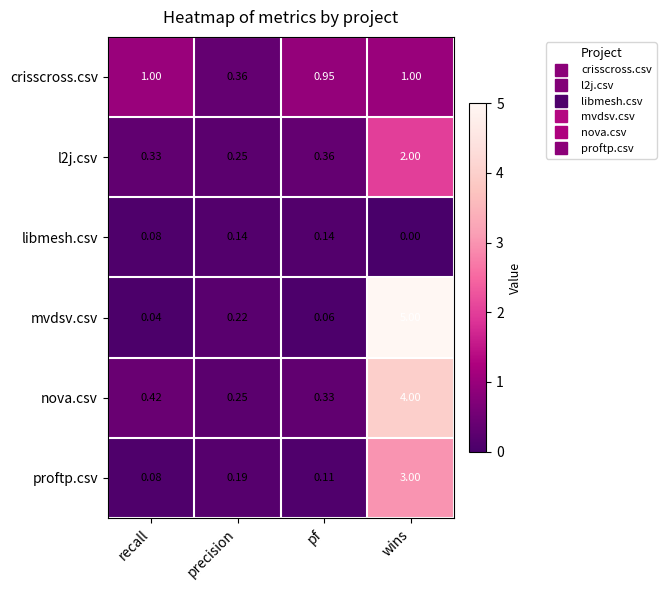

Where is mvdsv.csv nearest to the value 2?

precision